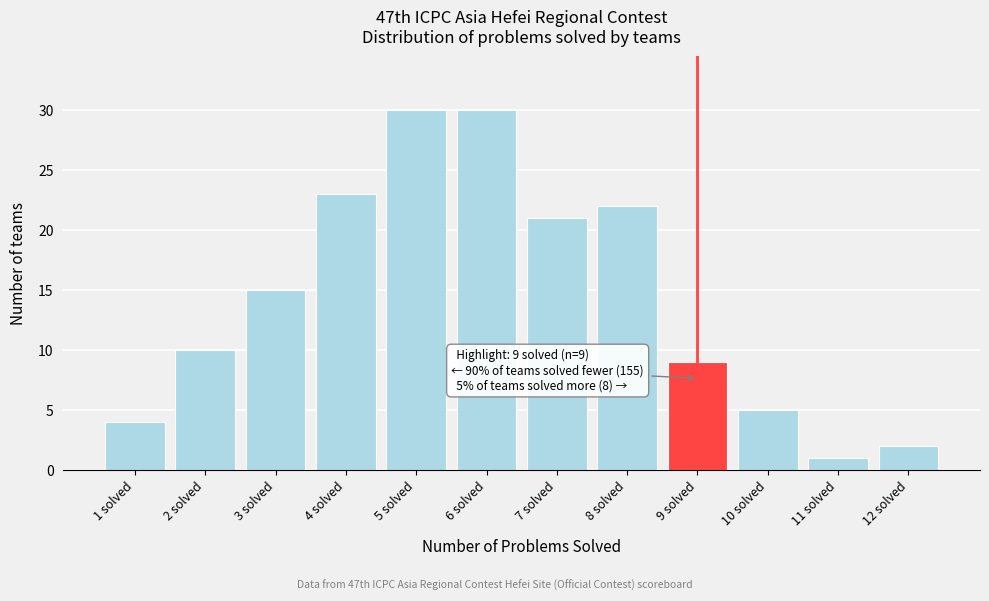

Reading right to left, transcribe all the data shown in this chart.

12 solved=2	11 solved=1	10 solved=5	9 solved=9	8 solved=22	7 solved=21	6 solved=30	5 solved=30	4 solved=23	3 solved=15	2 solved=10	1 solved=4